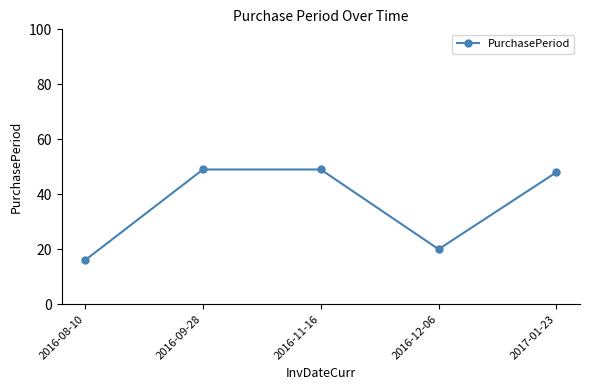

What is the label of the 2nd point from the right?

2016-12-06